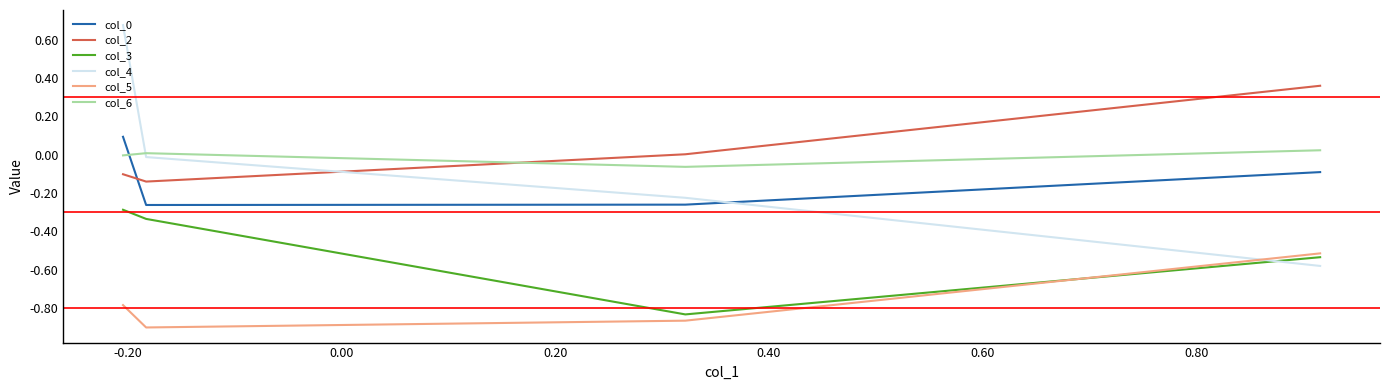

Which series has the largest range (max minus min)?

col_4